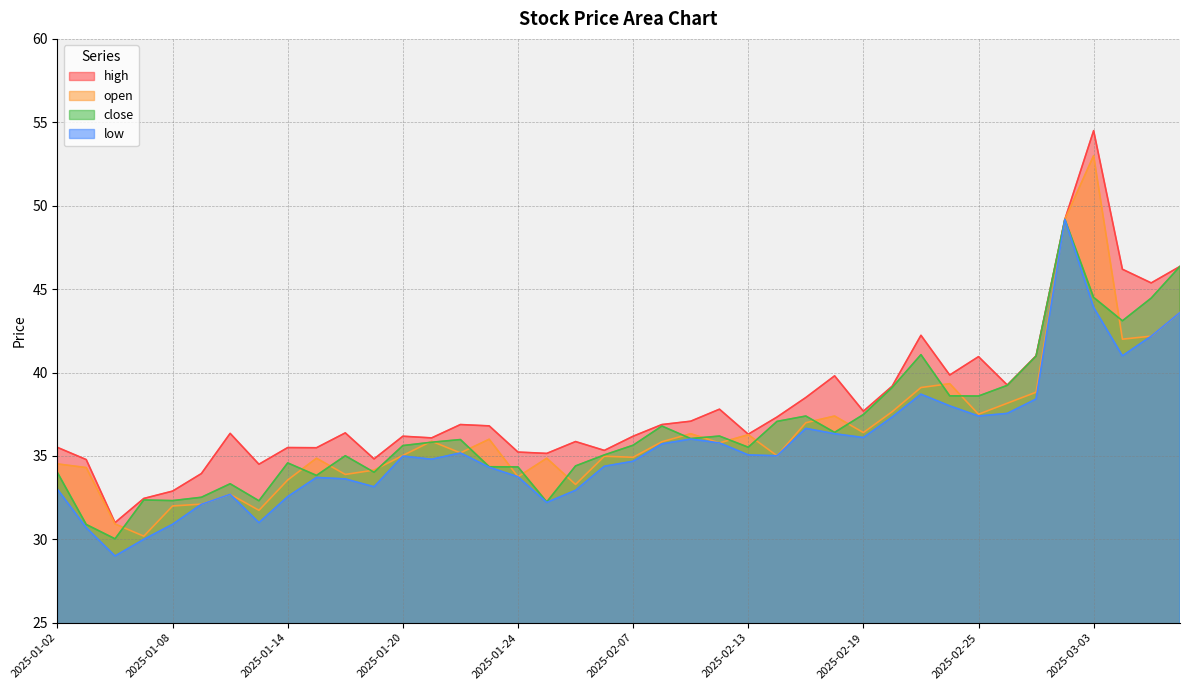

Reading left to right, transcribe all the data shown in this chart.

high: 35.5	34.8	31.0	32.5	32.9	33.9	36.4	34.5	35.5	35.5	36.4	34.8	36.2	36.1	36.9	36.8	35.2	35.1	35.9	35.3	36.2	36.9	37.1	37.8	36.3	37.3	38.5	39.8	37.7	39.2	42.2	39.9	41.0	39.2	41.0	49.2	54.5	46.2	45.4	46.4
open: 34.5	34.3	30.9	30.2	32.0	32.1	32.7	31.7	33.6	34.9	33.9	34.1	35.0	35.9	35.2	36.0	33.8	34.9	33.3	35.0	34.9	35.9	36.3	35.8	36.3	35.0	37.0	37.4	36.4	37.6	39.1	39.3	37.5	38.2	38.8	49.2	53.0	42.0	42.2	43.6
close: 34.0	30.9	30.0	32.4	32.3	32.5	33.3	32.3	34.6	33.8	35.0	34.0	35.6	35.8	36.0	34.4	34.3	32.2	34.4	35.1	35.6	36.8	36.0	36.2	35.5	37.1	37.4	36.4	37.5	39.1	41.1	38.6	38.6	39.2	41.0	49.2	44.5	43.1	44.5	46.4
low: 33.0	30.7	29.0	30.0	30.9	32.1	32.7	31.0	32.6	33.7	33.6	33.1	35.0	34.8	35.2	34.3	33.8	32.2	32.9	34.4	34.7	35.7	36.0	35.8	35.1	35.0	36.6	36.3	36.1	37.3	38.7	38.0	37.4	37.5	38.4	49.2	43.9	41.0	42.2	43.6